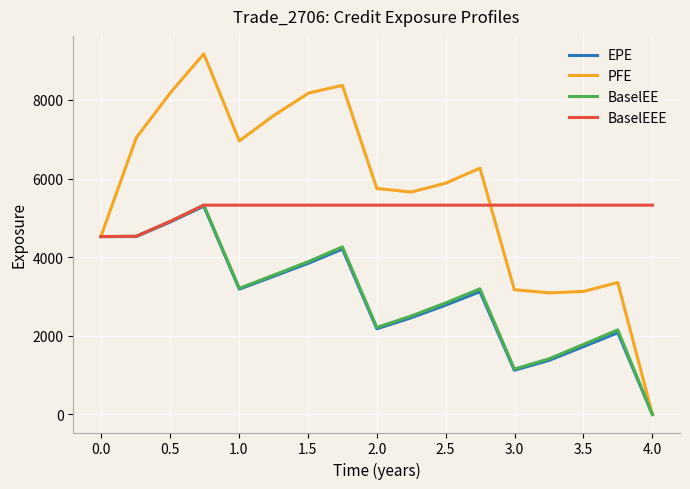

Which series has the widest spread of values?

PFE